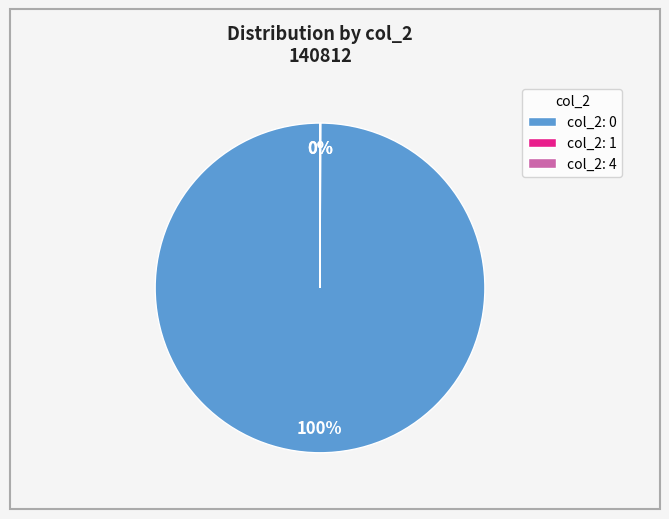

To the nearest percent, what is the average slice percentage?

33%